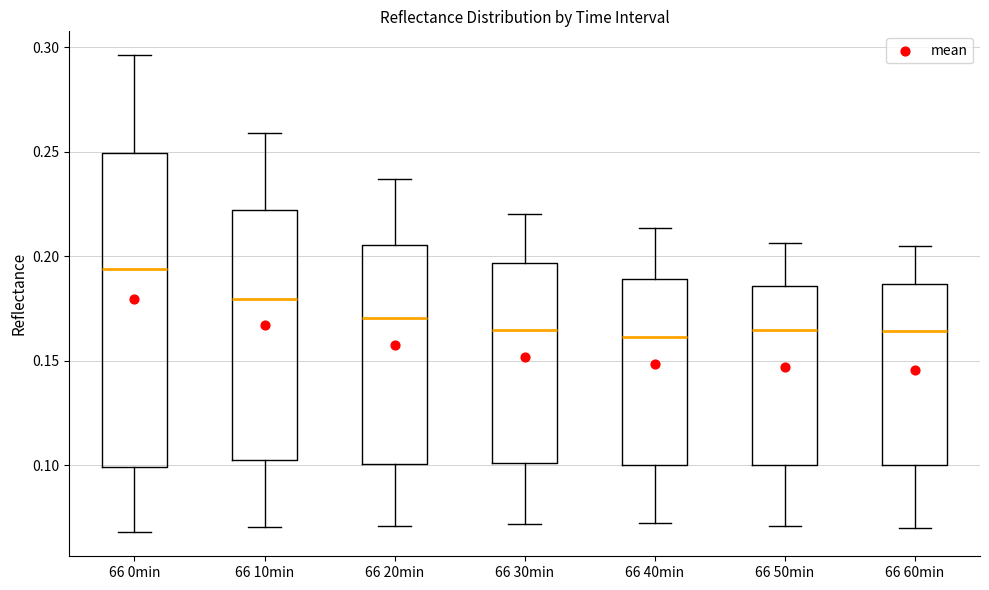

Which box's median line is the highest?

66 0min